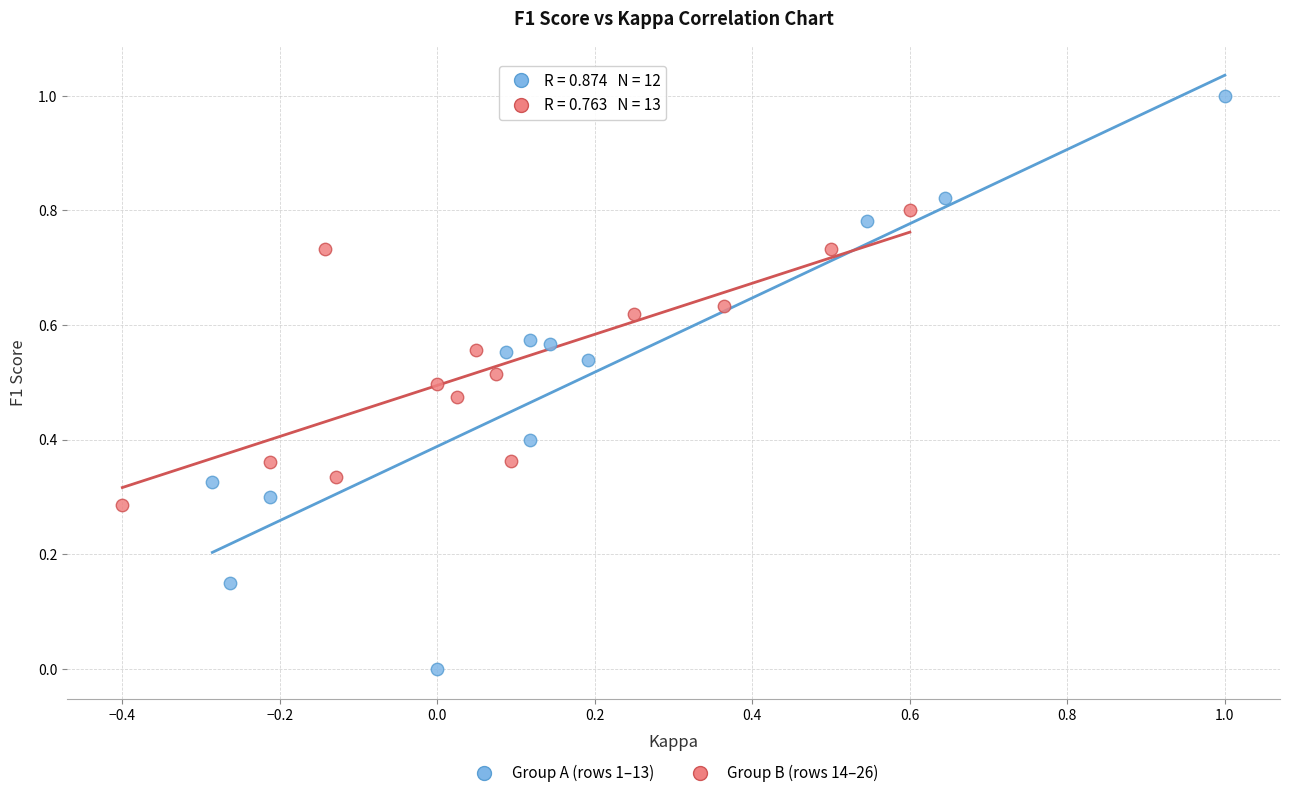

Which series has the widest spread of Y values?

Group A (rows 1–13)